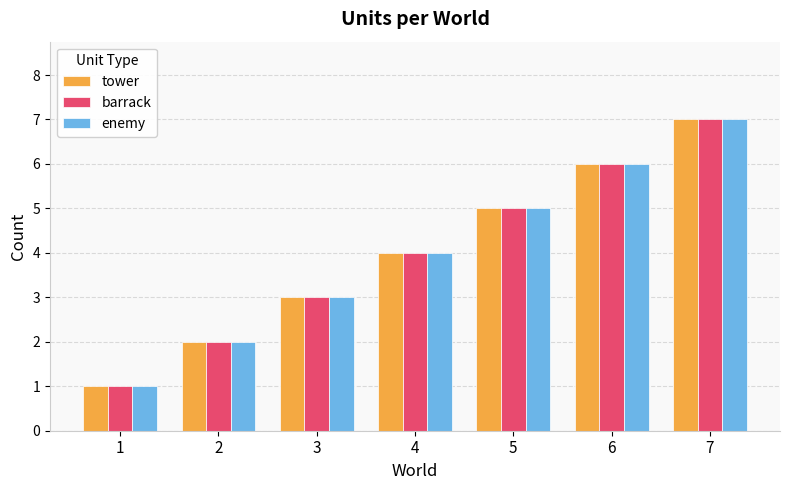

Are the bars grouped side by side (vs. stacked)?

Yes